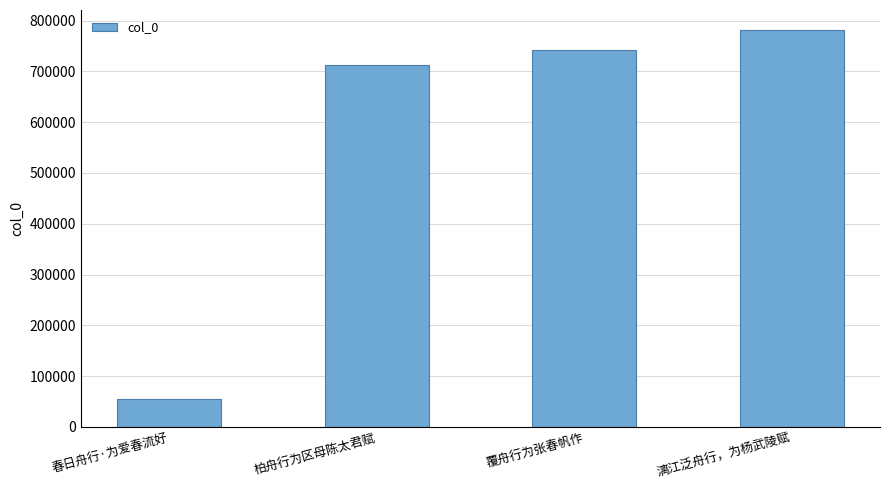

Does the chart contain any negative values?

No